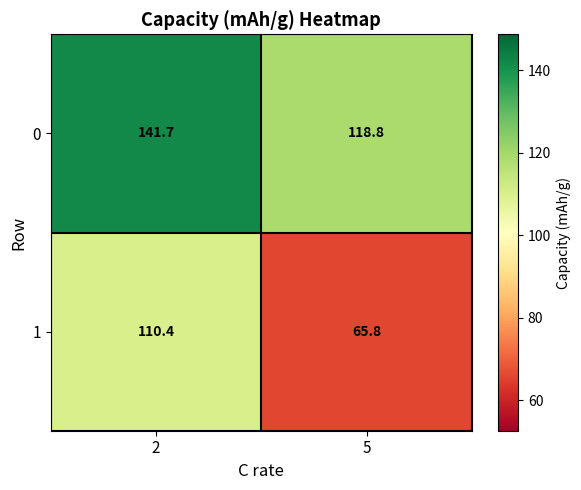

What is the sum of the 0 values at 5 and 2?

260.5